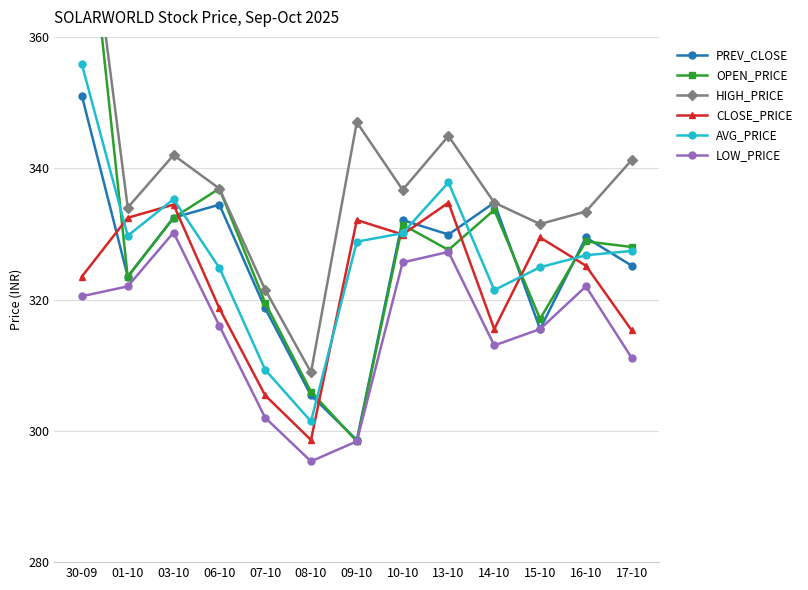

True or false: PREV_CLOSE and HIGH_PRICE intersect in this chart.

False